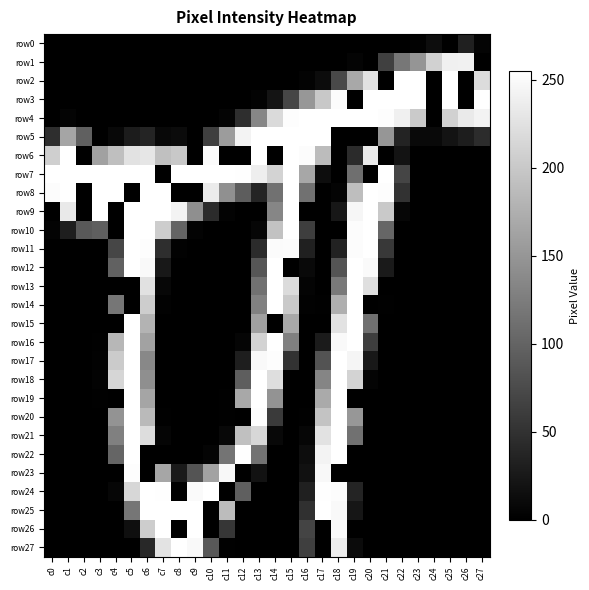

Reading left to right, transcribe all the data shown in this chart.

row0: c0=0	c1=0	c2=0	c3=0	c4=0	c5=0	c6=0	c7=0	c8=0	c9=0	c10=0	c11=0	c12=0	c13=0	c14=0	c15=0	c16=0	c17=0	c18=0	c19=0	c20=0	c21=0	c22=0	c23=2	c24=13	c25=0	c26=32	c27=4
row1: c0=0	c1=0	c2=0	c3=0	c4=0	c5=0	c6=0	c7=0	c8=0	c9=0	c10=0	c11=0	c12=0	c13=0	c14=0	c15=0	c16=0	c17=0	c18=0	c19=4	c20=0	c21=64	c22=119	c23=149	c24=209	c25=240	c26=241	c27=0
row2: c0=0	c1=0	c2=0	c3=0	c4=0	c5=0	c6=0	c7=0	c8=0	c9=0	c10=0	c11=0	c12=0	c13=0	c14=0	c15=0	c16=3	c17=12	c18=73	c19=168	c20=226	c21=0	c22=255	c23=255	c24=0	c25=255	c26=0	c27=220
row3: c0=0	c1=0	c2=0	c3=0	c4=0	c5=0	c6=0	c7=0	c8=0	c9=0	c10=0	c11=0	c12=0	c13=3	c14=20	c15=70	c16=151	c17=200	c18=252	c19=0	c20=255	c21=255	c22=255	c23=255	c24=0	c25=255	c26=0	c27=255
row4: c0=0	c1=4	c2=0	c3=0	c4=0	c5=0	c6=0	c7=0	c8=0	c9=0	c10=0	c11=4	c12=46	c13=134	c14=218	c15=253	c16=255	c17=255	c18=255	c19=255	c20=255	c21=253	c22=240	c23=202	c24=0	c25=209	c26=234	c27=244
row5: c0=46	c1=165	c2=96	c3=0	c4=8	c5=28	c6=36	c7=8	c8=11	c9=0	c10=63	c11=156	c12=243	c13=255	c14=255	c15=255	c16=255	c17=255	c18=0	c19=0	c20=0	c21=150	c22=35	c23=9	c24=9	c25=19	c26=29	c27=45
row6: c0=207	c1=255	c2=0	c3=161	c4=191	c5=226	c6=230	c7=192	c8=200	c9=0	c10=251	c11=0	c12=0	c13=255	c14=0	c15=255	c16=252	c17=188	c18=0	c19=43	c20=234	c21=0	c22=19	c23=0	c24=0	c25=0	c26=0	c27=0
row7: c0=255	c1=255	c2=255	c3=255	c4=255	c5=255	c6=255	c7=0	c8=255	c9=255	c10=255	c11=255	c12=254	c13=238	c14=212	c15=255	c16=167	c17=13	c18=0	c19=111	c20=0	c21=255	c22=69	c23=0	c24=0	c25=0	c26=0	c27=0
row8: c0=252	c1=255	c2=0	c3=255	c4=255	c5=0	c6=255	c7=255	c8=0	c9=0	c10=235	c11=144	c12=93	c13=36	c14=114	c15=255	c16=113	c17=0	c18=4	c19=190	c20=255	c21=253	c22=50	c23=0	c24=0	c25=0	c26=0	c27=0
row9: c0=0	c1=233	c2=0	c3=255	c4=0	c5=255	c6=255	c7=255	c8=243	c9=143	c10=43	c11=3	c12=0	c13=0	c14=134	c15=255	c16=0	c17=0	c18=23	c19=246	c20=255	c21=201	c22=6	c23=0	c24=0	c25=0	c26=0	c27=0
row10: c0=3	c1=30	c2=89	c3=95	c4=0	c5=255	c6=255	c7=205	c8=100	c9=3	c10=0	c11=0	c12=0	c13=6	c14=194	c15=255	c16=62	c17=0	c18=0	c19=252	c20=255	c21=102	c22=0	c23=0	c24=0	c25=0	c26=0	c27=0
row11: c0=0	c1=0	c2=0	c3=0	c4=70	c5=255	c6=253	c7=46	c8=2	c9=0	c10=0	c11=0	c12=0	c13=43	c14=251	c15=252	c16=32	c17=0	c18=34	c19=252	c20=255	c21=57	c22=0	c23=0	c24=0	c25=0	c26=0	c27=0
row12: c0=0	c1=0	c2=0	c3=0	c4=97	c5=255	c6=249	c7=24	c8=0	c9=0	c10=0	c11=0	c12=0	c13=86	c14=255	c15=0	c16=9	c17=0	c18=84	c19=255	c20=250	c21=26	c22=0	c23=0	c24=0	c25=0	c26=0	c27=0
row13: c0=0	c1=0	c2=0	c3=0	c4=0	c5=0	c6=225	c7=7	c8=0	c9=0	c10=0	c11=0	c12=0	c13=114	c14=255	c15=219	c16=4	c17=0	c18=122	c19=255	c20=223	c21=0	c22=0	c23=0	c24=0	c25=0	c26=0	c27=0
row14: c0=0	c1=0	c2=0	c3=0	c4=118	c5=0	c6=205	c7=2	c8=0	c9=0	c10=0	c11=0	c12=0	c13=129	c14=255	c15=201	c16=2	c17=1	c18=175	c19=255	c20=0	c21=1	c22=0	c23=0	c24=0	c25=0	c26=0	c27=0
row15: c0=0	c1=0	c2=0	c3=0	c4=0	c5=255	c6=180	c7=0	c8=0	c9=0	c10=0	c11=0	c12=0	c13=160	c14=0	c15=168	c16=0	c17=0	c18=226	c19=255	c20=112	c21=0	c22=0	c23=0	c24=0	c25=0	c26=0	c27=0
row16: c0=0	c1=0	c2=0	c3=1	c4=183	c5=255	c6=162	c7=0	c8=0	c9=0	c10=0	c11=0	c12=5	c13=211	c14=255	c15=128	c16=0	c17=27	c18=249	c19=255	c20=62	c21=0	c22=0	c23=0	c24=0	c25=0	c26=0	c27=0
row17: c0=0	c1=0	c2=0	c3=2	c4=203	c5=255	c6=136	c7=0	c8=0	c9=0	c10=0	c11=0	c12=30	c13=249	c14=253	c15=50	c16=0	c17=83	c18=255	c19=245	c20=24	c21=0	c22=0	c23=0	c24=0	c25=0	c26=0	c27=0
row18: c0=0	c1=0	c2=0	c3=3	c4=214	c5=255	c6=143	c7=0	c8=0	c9=0	c10=0	c11=0	c12=94	c13=255	c14=222	c15=0	c16=0	c17=133	c18=255	c19=212	c20=4	c21=0	c22=0	c23=0	c24=0	c25=0	c26=0	c27=0
row19: c0=0	c1=0	c2=0	c3=1	c4=0	c5=255	c6=165	c7=0	c8=0	c9=0	c10=0	c11=1	c12=168	c13=255	c14=148	c15=0	c16=0	c17=170	c18=255	c19=0	c20=0	c21=0	c22=0	c23=0	c24=0	c25=0	c26=0	c27=0
row20: c0=0	c1=0	c2=0	c3=0	c4=147	c5=255	c6=186	c7=1	c8=0	c9=0	c10=0	c11=1	c12=0	c13=253	c14=58	c15=0	c16=1	c17=196	c18=255	c19=151	c20=0	c21=0	c22=0	c23=0	c24=0	c25=0	c26=0	c27=0
row21: c0=0	c1=0	c2=0	c3=0	c4=128	c5=255	c6=221	c7=5	c8=0	c9=0	c10=0	c11=8	c12=192	c13=215	c14=8	c15=0	c16=6	c17=226	c18=255	c19=113	c20=0	c21=0	c22=0	c23=0	c24=0	c25=0	c26=0	c27=0
row22: c0=0	c1=0	c2=0	c3=0	c4=101	c5=255	c6=0	c7=0	c8=0	c9=0	c10=4	c11=116	c12=254	c13=115	c14=0	c15=0	c16=13	c17=244	c18=255	c19=0	c20=0	c21=0	c22=0	c23=0	c24=0	c25=0	c26=0	c27=0
row23: c0=0	c1=0	c2=0	c3=0	c4=0	c5=253	c6=0	c7=166	c8=26	c9=84	c10=162	c11=248	c12=0	c13=18	c14=0	c15=0	c16=17	c17=248	c18=0	c19=0	c20=0	c21=0	c22=0	c23=0	c24=0	c25=0	c26=0	c27=0
row24: c0=0	c1=0	c2=0	c3=0	c4=6	c5=215	c6=255	c7=254	c8=0	c9=250	c10=255	c11=0	c12=95	c13=0	c14=0	c15=0	c16=32	c17=254	c18=252	c19=36	c20=0	c21=0	c22=0	c23=0	c24=0	c25=0	c26=0	c27=0
row25: c0=0	c1=0	c2=0	c3=0	c4=0	c5=118	c6=255	c7=255	c8=255	c9=255	c10=0	c11=188	c12=0	c13=0	c14=0	c15=0	c16=48	c17=255	c18=249	c19=22	c20=0	c21=0	c22=0	c23=0	c24=0	c25=0	c26=0	c27=0
row26: c0=0	c1=0	c2=0	c3=0	c4=0	c5=15	c6=205	c7=255	c8=0	c9=255	c10=0	c11=54	c12=0	c13=0	c14=0	c15=0	c16=68	c17=0	c18=250	c19=0	c20=0	c21=0	c22=0	c23=0	c24=0	c25=0	c26=0	c27=0
row27: c0=0	c1=0	c2=0	c3=0	c4=0	c5=0	c6=41	c7=228	c8=255	c9=249	c10=88	c11=1	c12=0	c13=0	c14=0	c15=0	c16=63	c17=0	c18=237	c19=11	c20=0	c21=0	c22=0	c23=0	c24=0	c25=0	c26=0	c27=0